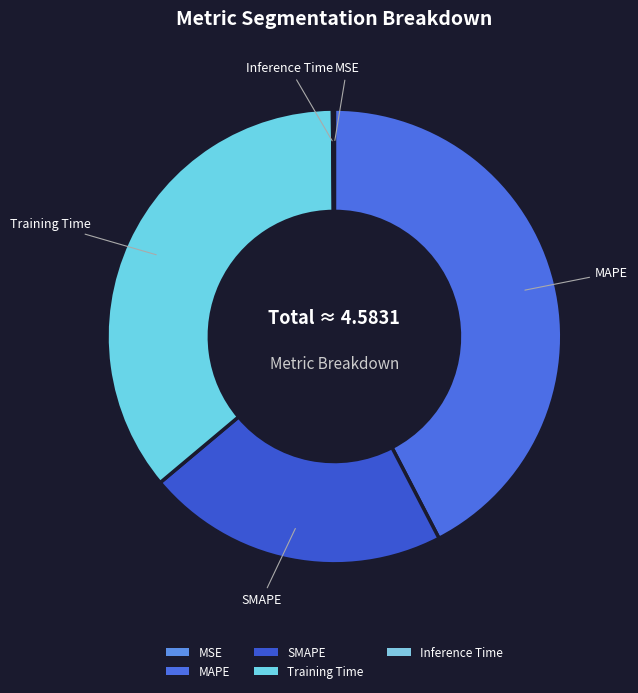

Is Inference Time the majority of the pie?

No